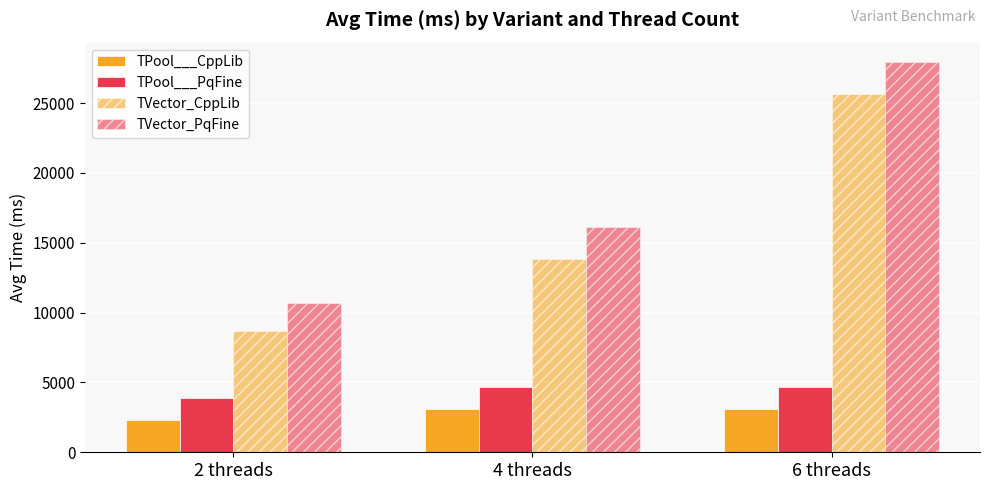

How many bars are there in total?

12